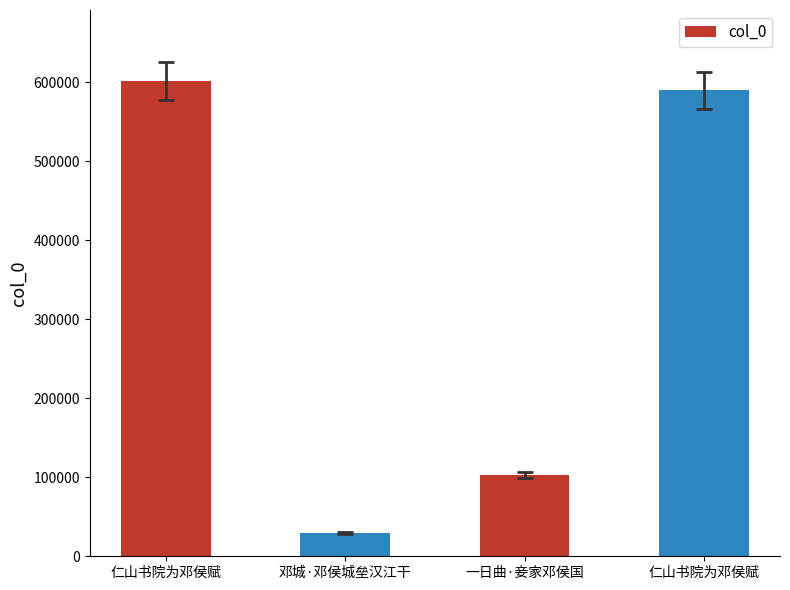

True or false: the data shows 7013 at 邓城·邓侯城垒汉江干.

False